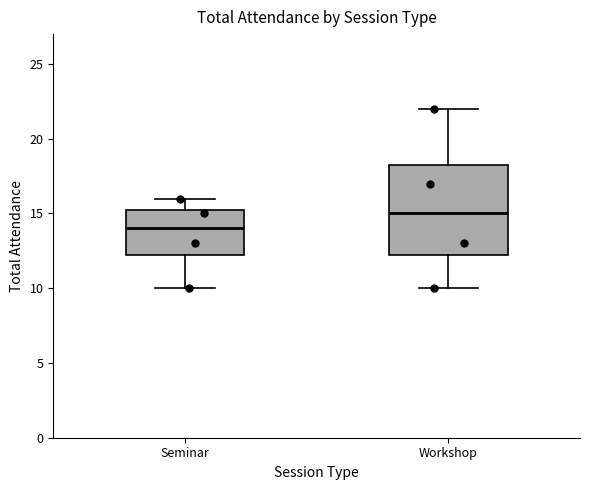

Comparing the boxes themselves (not the whiskers), which one is the tallest?

Workshop